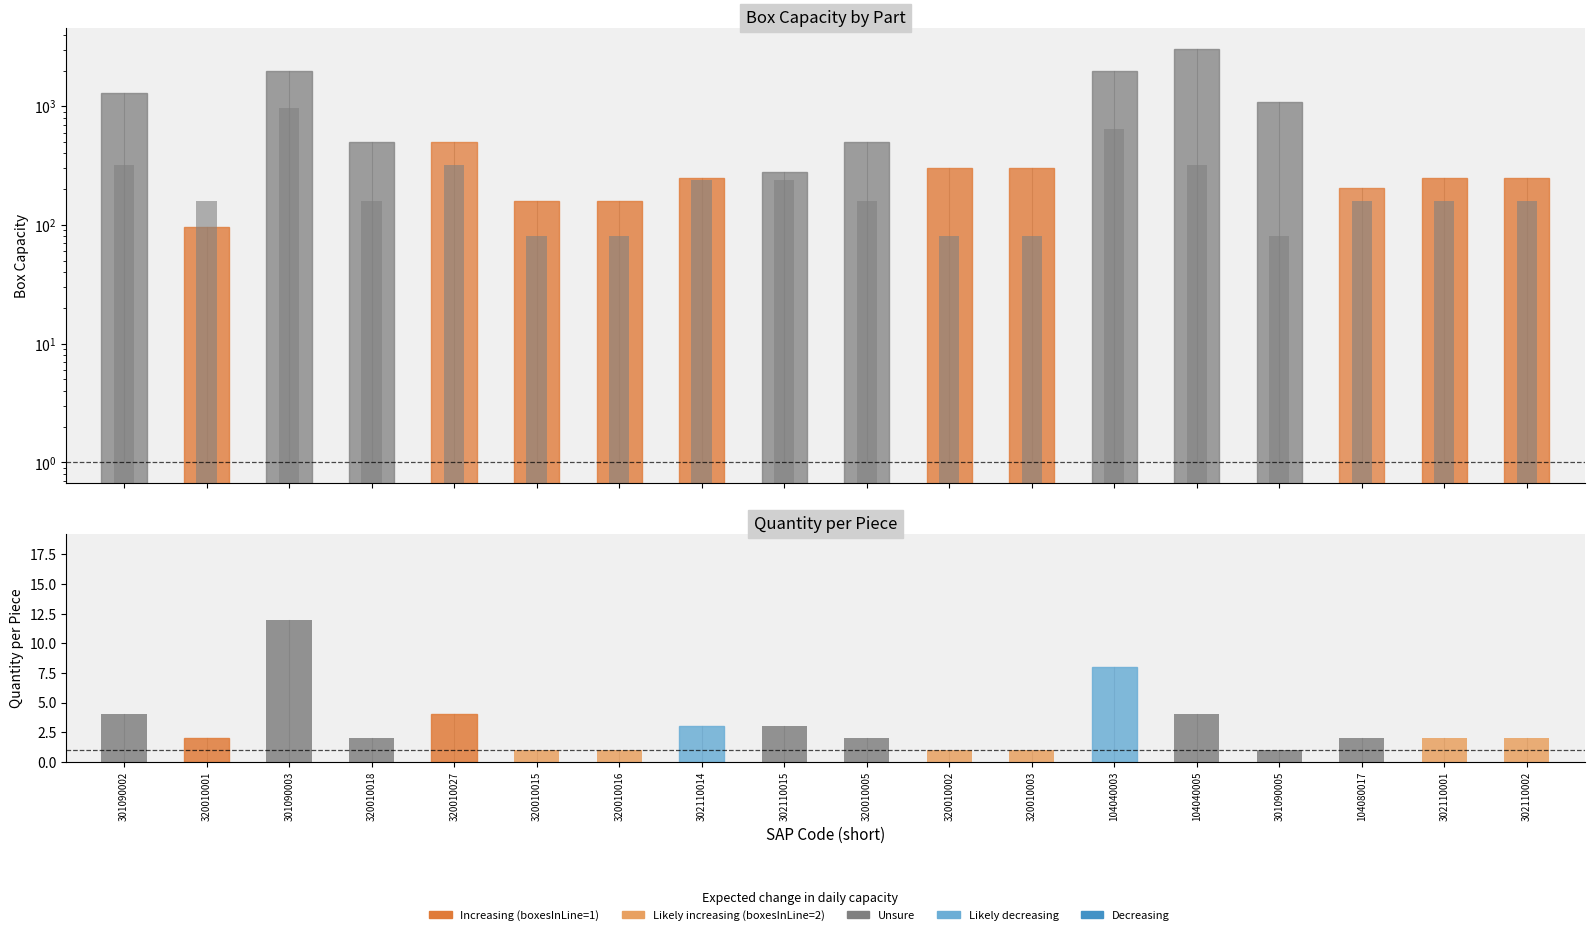

What is the total value across all series at 302110001?

252